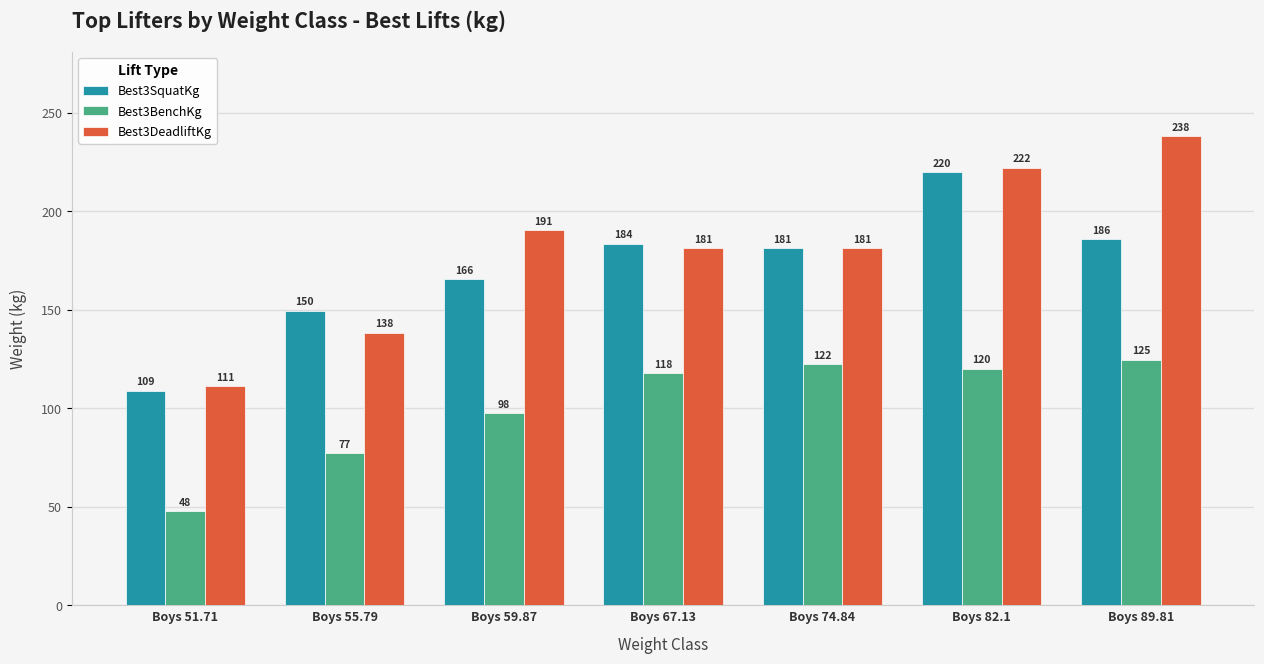

What is the label of the 5th bar from the left?

Boys 74.84